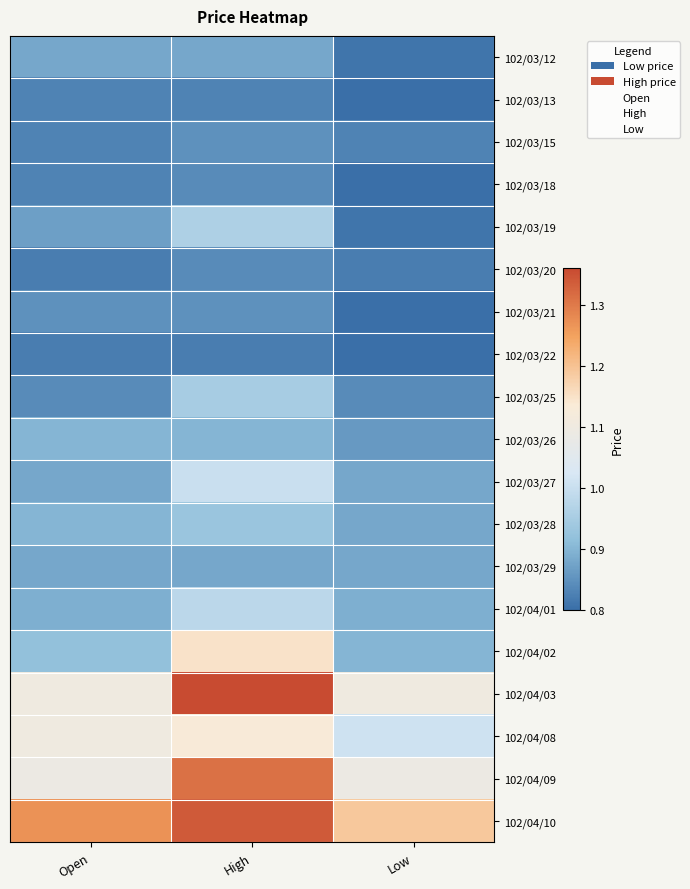

Reading left to right, transcribe all the data shown in this chart.

102/03/12: Open=0.9	High=0.9	Low=0.8
102/03/13: Open=0.8	High=0.8	Low=0.8
102/03/15: Open=0.8	High=0.8	Low=0.8
102/03/18: Open=0.8	High=0.8	Low=0.8
102/03/19: Open=0.9	High=1.0	Low=0.8
102/03/20: Open=0.8	High=0.8	Low=0.8
102/03/21: Open=0.8	High=0.8	Low=0.8
102/03/22: Open=0.8	High=0.8	Low=0.8
102/03/25: Open=0.8	High=0.9	Low=0.8
102/03/26: Open=0.9	High=0.9	Low=0.9
102/03/27: Open=0.9	High=1.0	Low=0.9
102/03/28: Open=0.9	High=0.9	Low=0.9
102/03/29: Open=0.9	High=0.9	Low=0.9
102/04/01: Open=0.9	High=1.0	Low=0.9
102/04/02: Open=0.9	High=1.1	Low=0.9
102/04/03: Open=1.1	High=1.4	Low=1.1
102/04/08: Open=1.1	High=1.1	Low=1.0
102/04/09: Open=1.1	High=1.3	Low=1.1
102/04/10: Open=1.3	High=1.3	Low=1.2